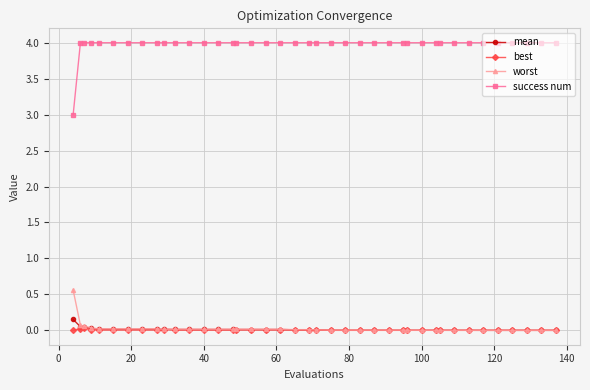

True or false: success num and mean cross at least once.

False